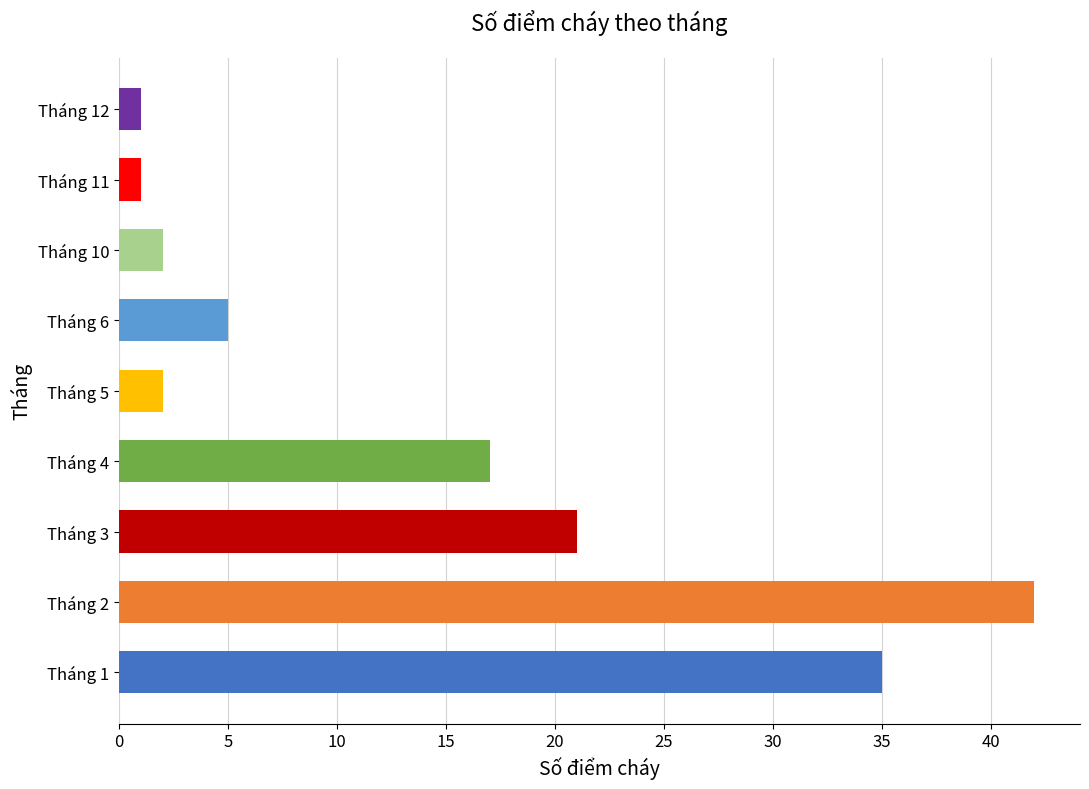

What is the difference between the maximum and minimum values?

41